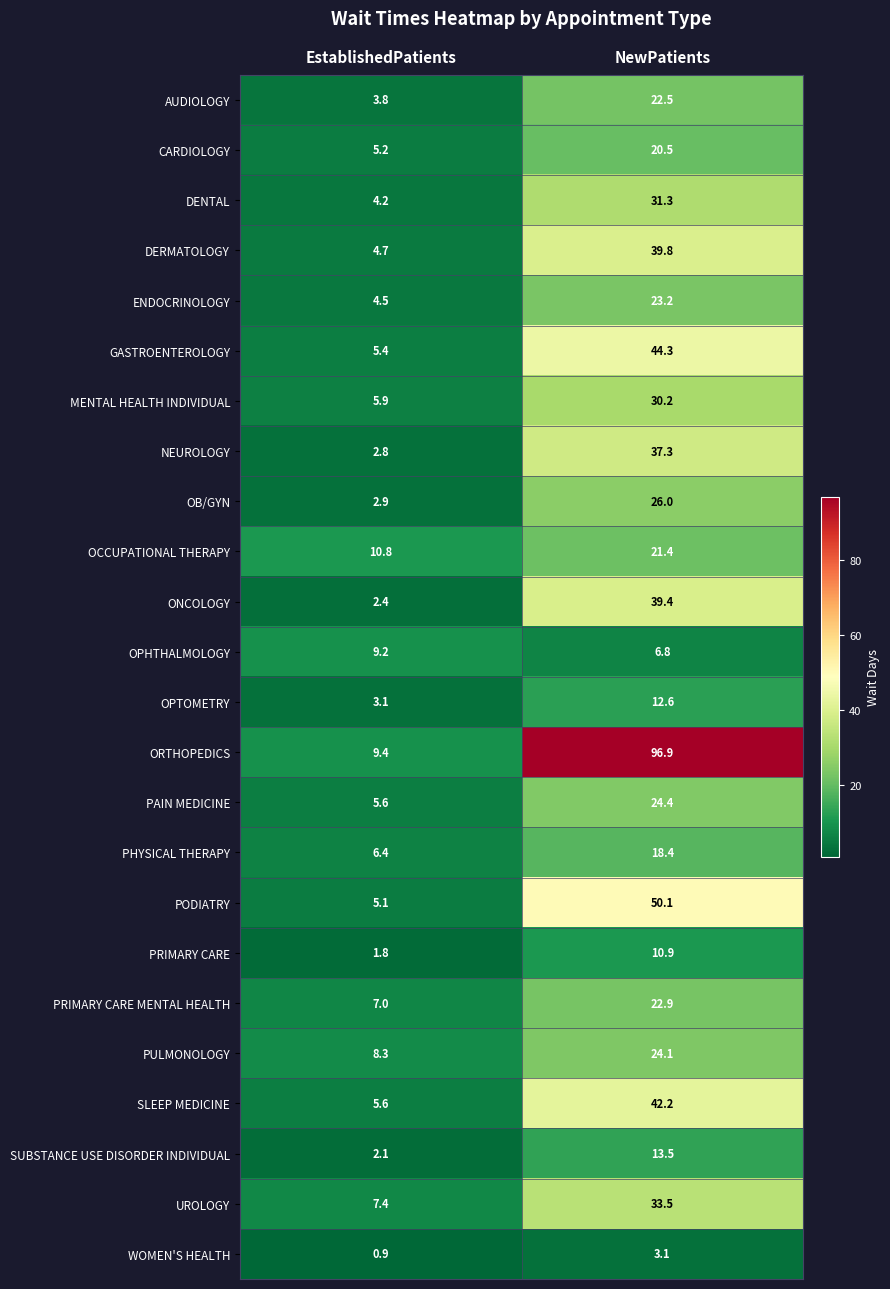

List the series in order of their peak value, lowest first.

WOMEN'S HEALTH, OPHTHALMOLOGY, PRIMARY CARE, OPTOMETRY, SUBSTANCE USE DISORDER INDIVIDUAL, PHYSICAL THERAPY, CARDIOLOGY, OCCUPATIONAL THERAPY, AUDIOLOGY, PRIMARY CARE MENTAL HEALTH, ENDOCRINOLOGY, PULMONOLOGY, PAIN MEDICINE, OB/GYN, MENTAL HEALTH INDIVIDUAL, DENTAL, UROLOGY, NEUROLOGY, ONCOLOGY, DERMATOLOGY, SLEEP MEDICINE, GASTROENTEROLOGY, PODIATRY, ORTHOPEDICS